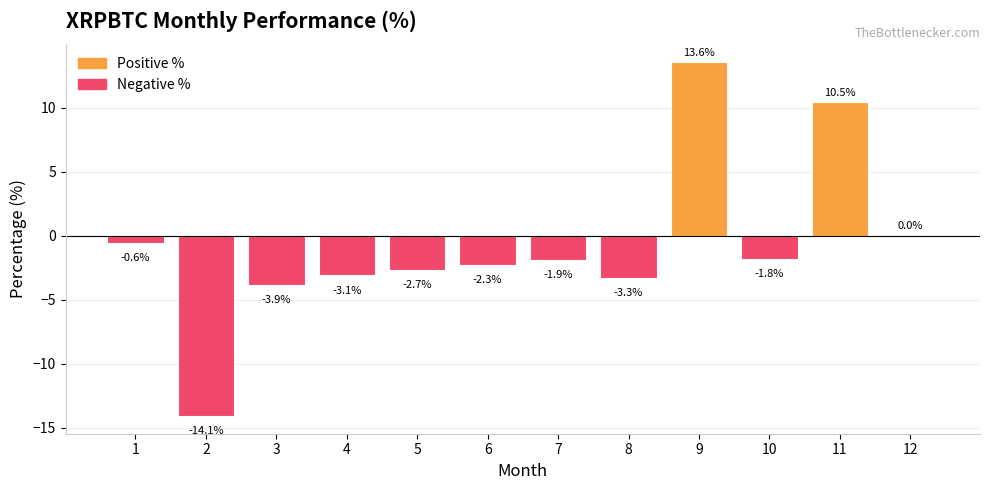

What is the greatest value displayed?

13.6